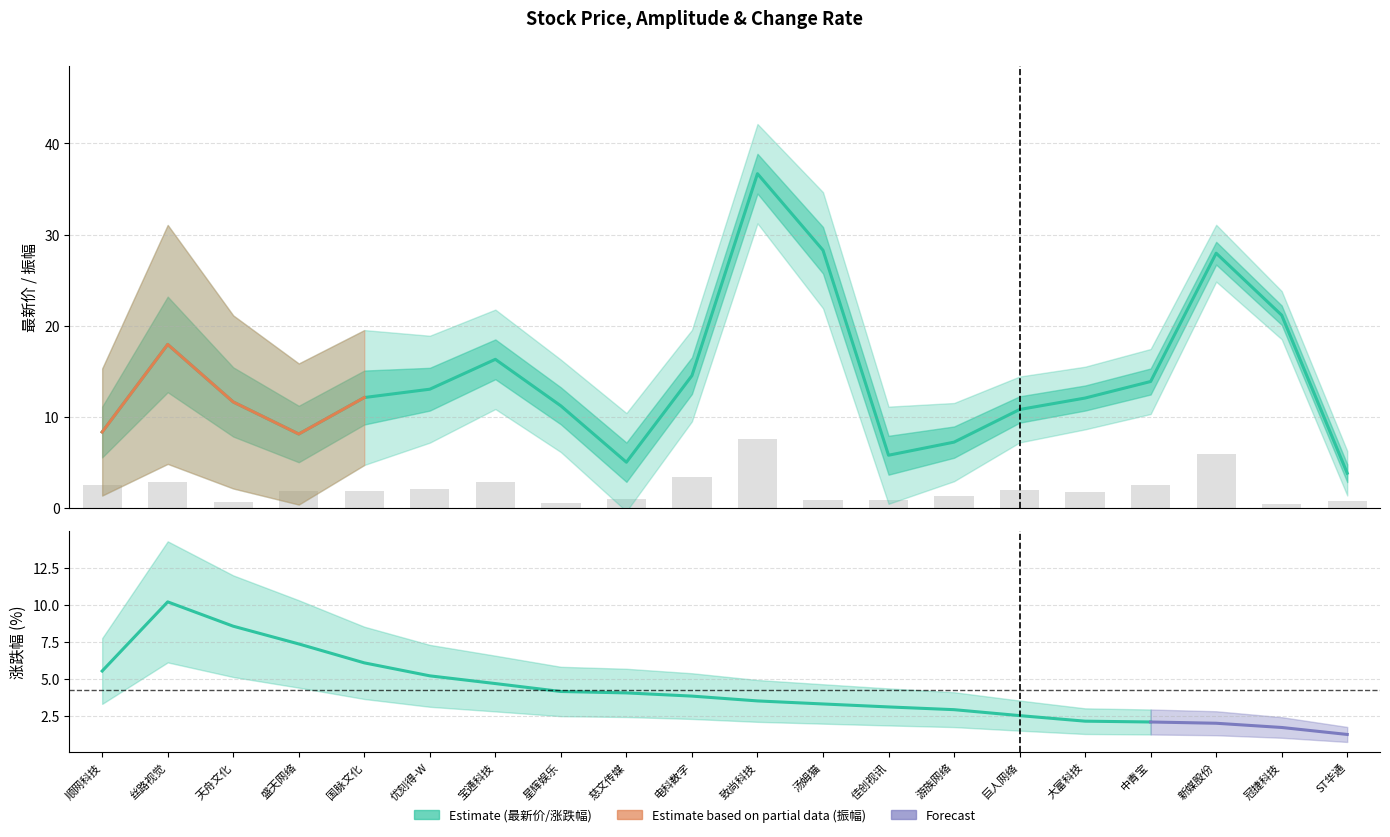

Rank the categories by value from lowest to highest.

ST华通, 慈文传媒, 佳创视讯, 游族网络, 盛天网络, 顺网科技, 巨人网络, 星辉娱乐, 天舟文化, 大富科技, 国脉文化, 优刻得-W, 中青宝, 电科数字, 宝通科技, 丝路视觉, 冠捷科技, 新媒股份, 汤姆猫, 致尚科技